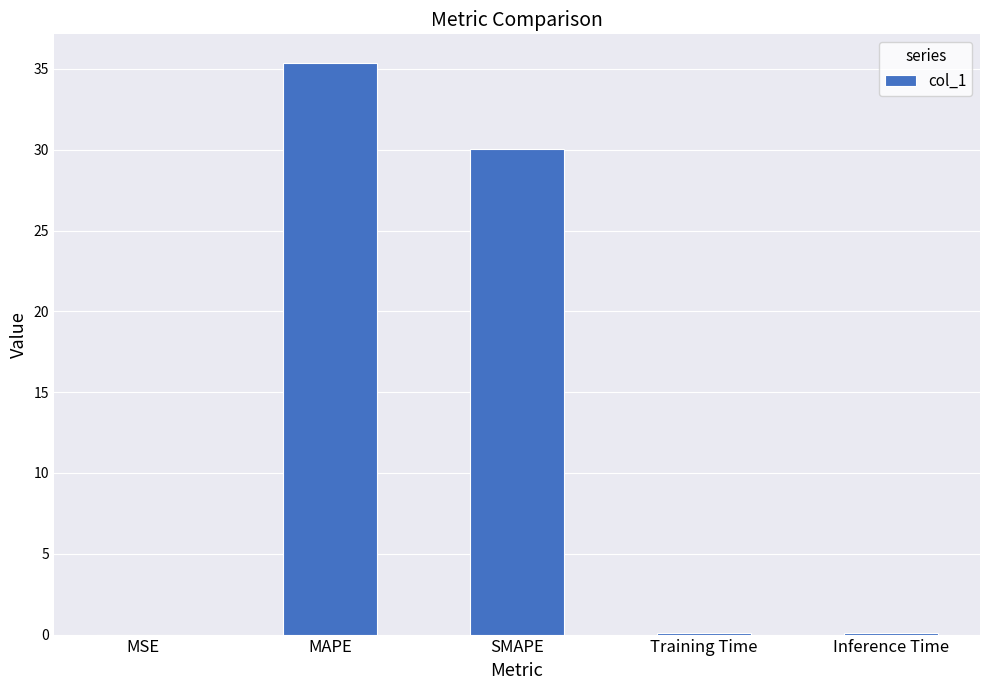

True or false: the data shows 30.1 at SMAPE.

True